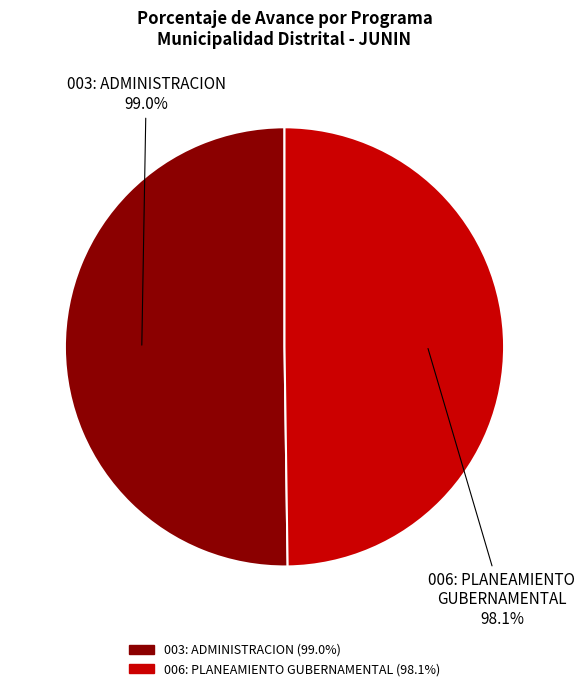

To the nearest percent, what is the average slice percentage?

50%